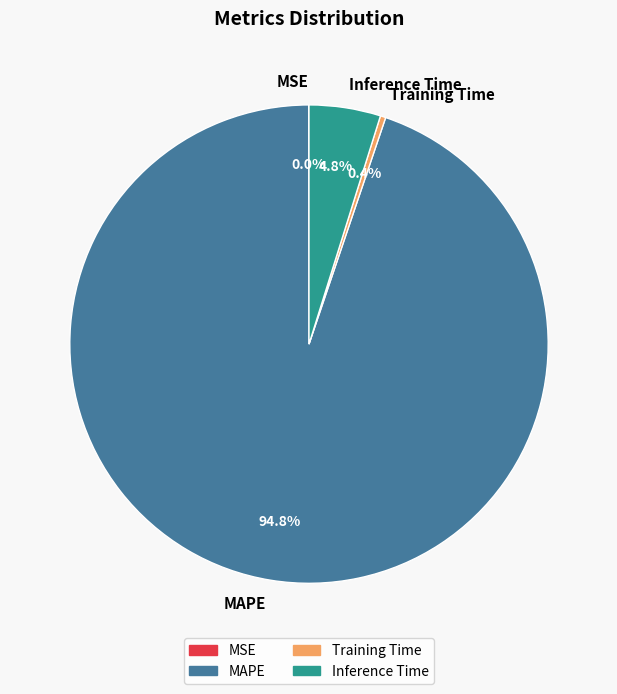

What percentage is the Inference Time slice, to the nearest percent?

5%